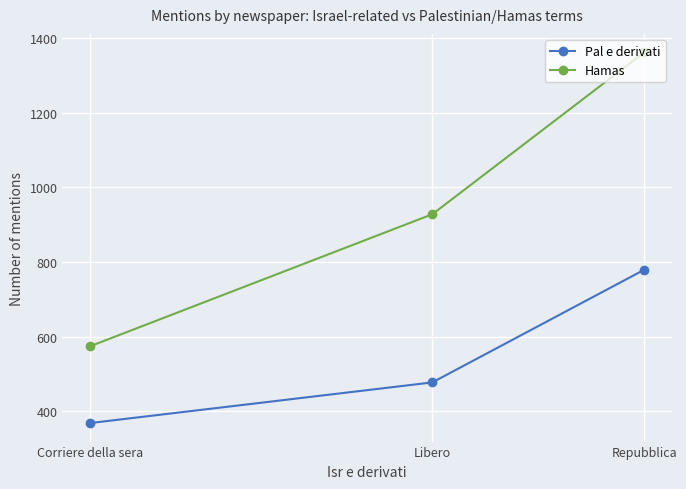

What is the label of the 3rd point from the left?

Repubblica